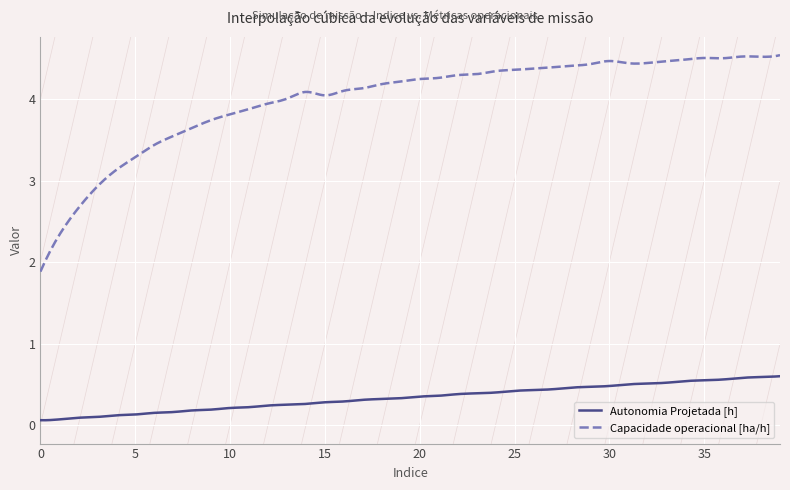

Which series has the largest total across all categories?

Capacidade operacional [ha/h]